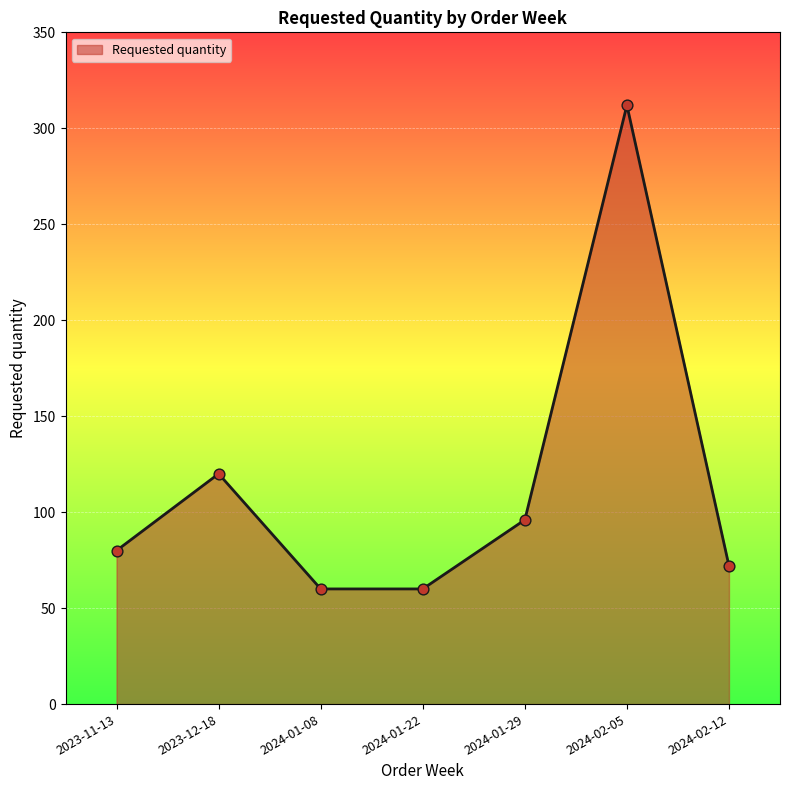

What is the ratio of the value at 2024-02-05 to the value at 2024-02-12?

4.3